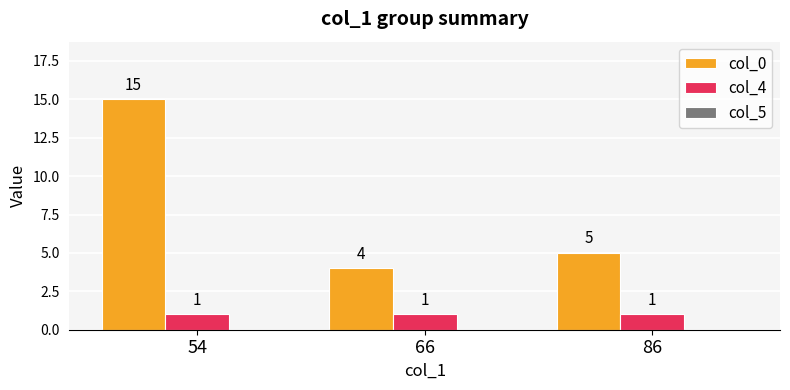

Which category has the lowest value in the col_0 series?

66